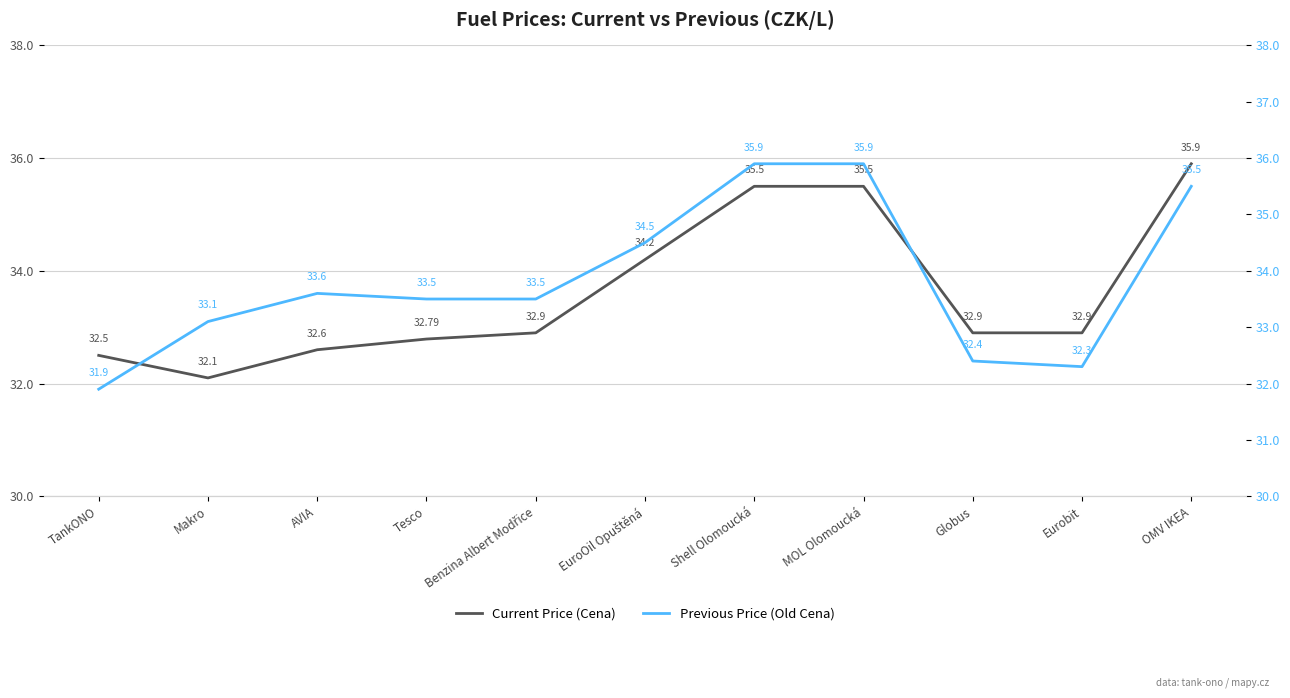

Between which two adjacent categories do Current Price (Cena) and Previous Price (Old Cena) first intersect?

TankONO and Makro